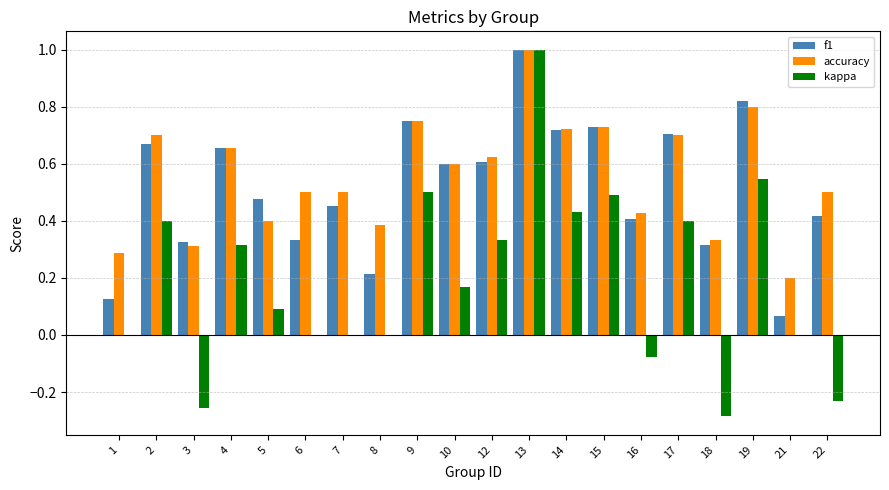

How many groups of bars are there?

20